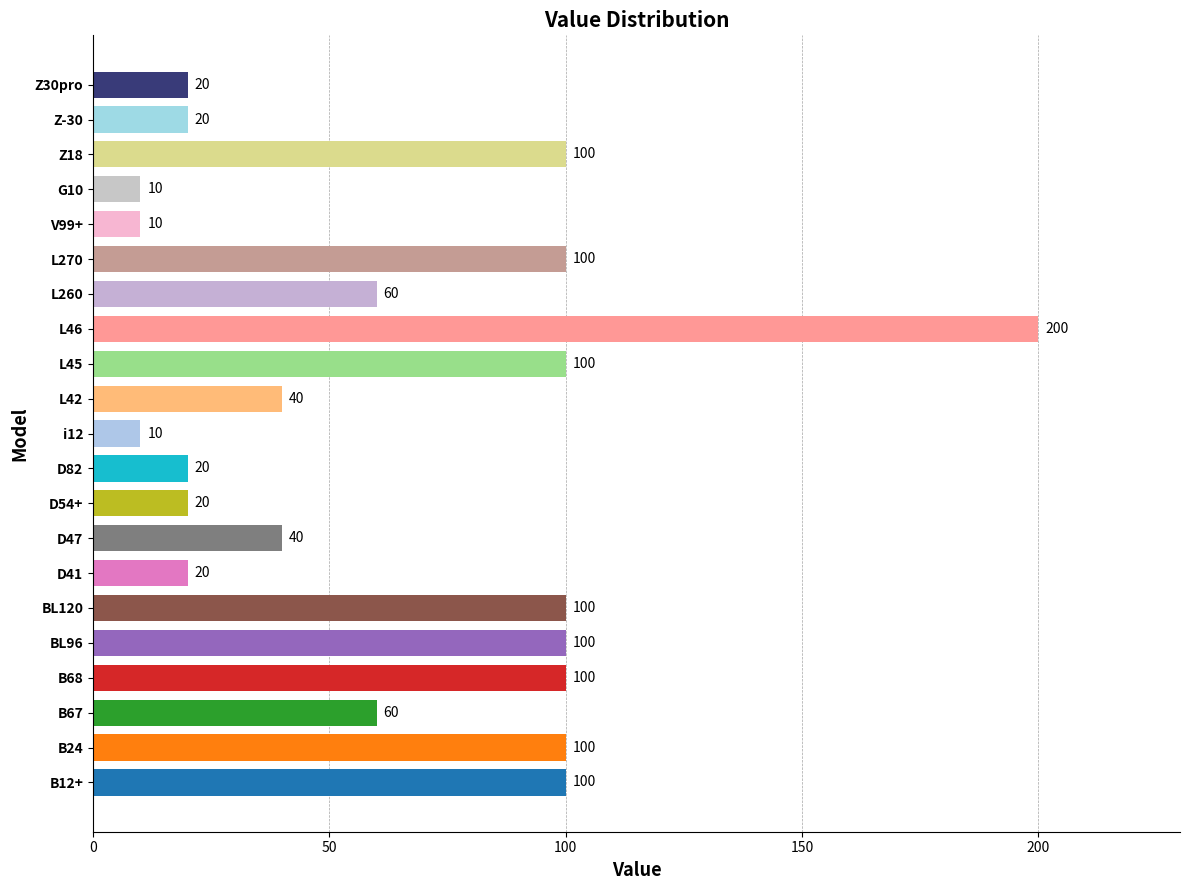

Read the value at D47, to the nearest 10.

40